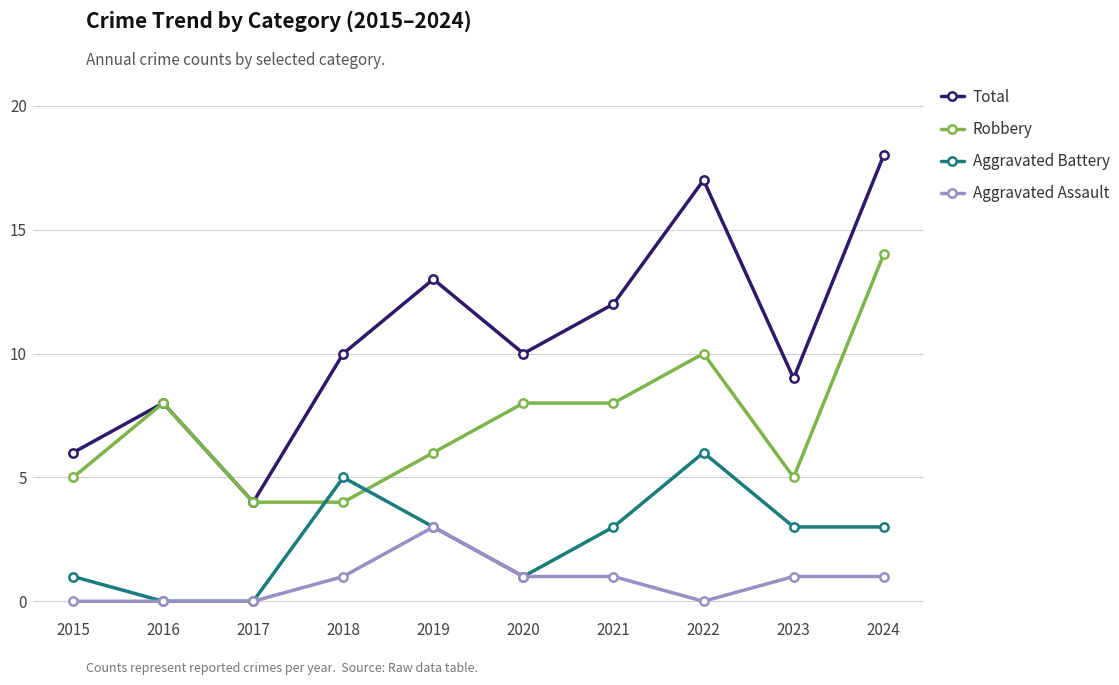

What is the maximum value for Total?

18